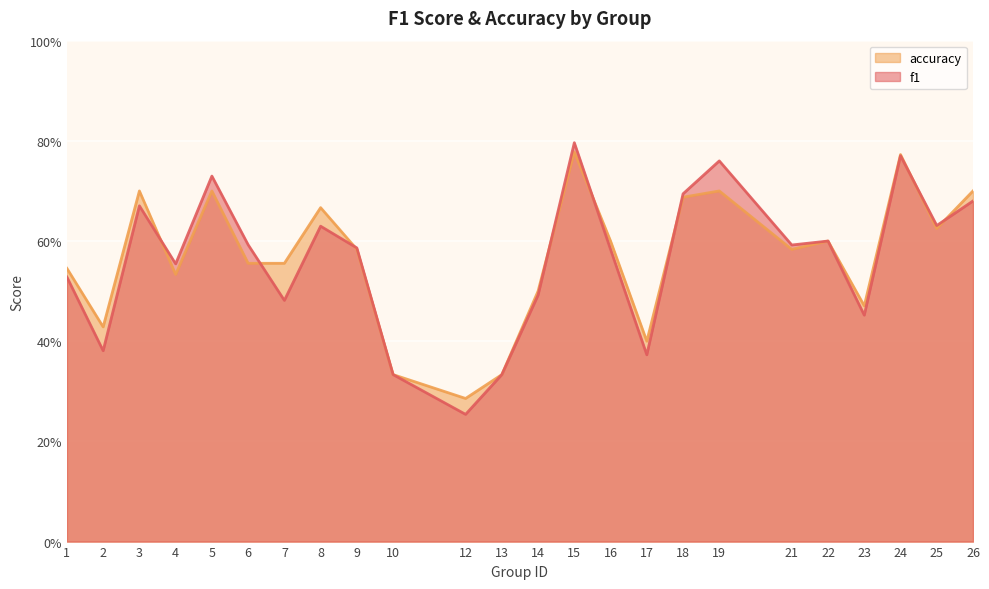

At 1, list the series in order from smallest to largest.

f1, accuracy